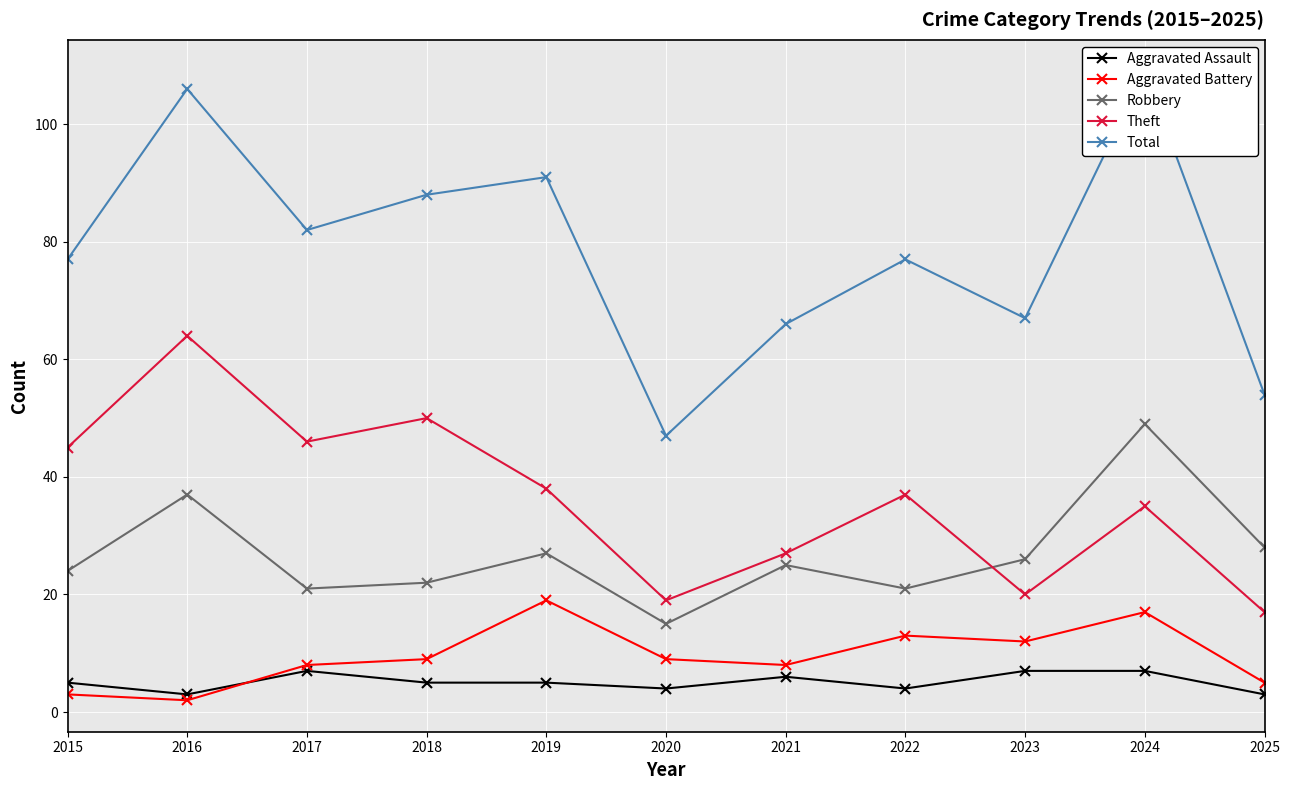

What is the value of the Total point at the 11th from the left?

54